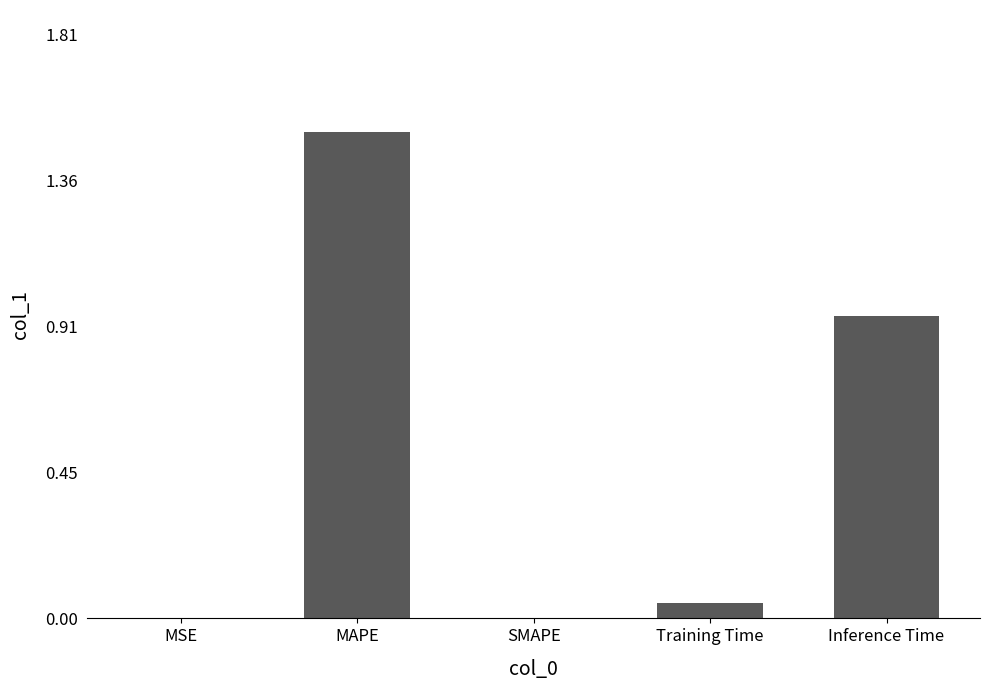

Count the number of data series in this chart.

1